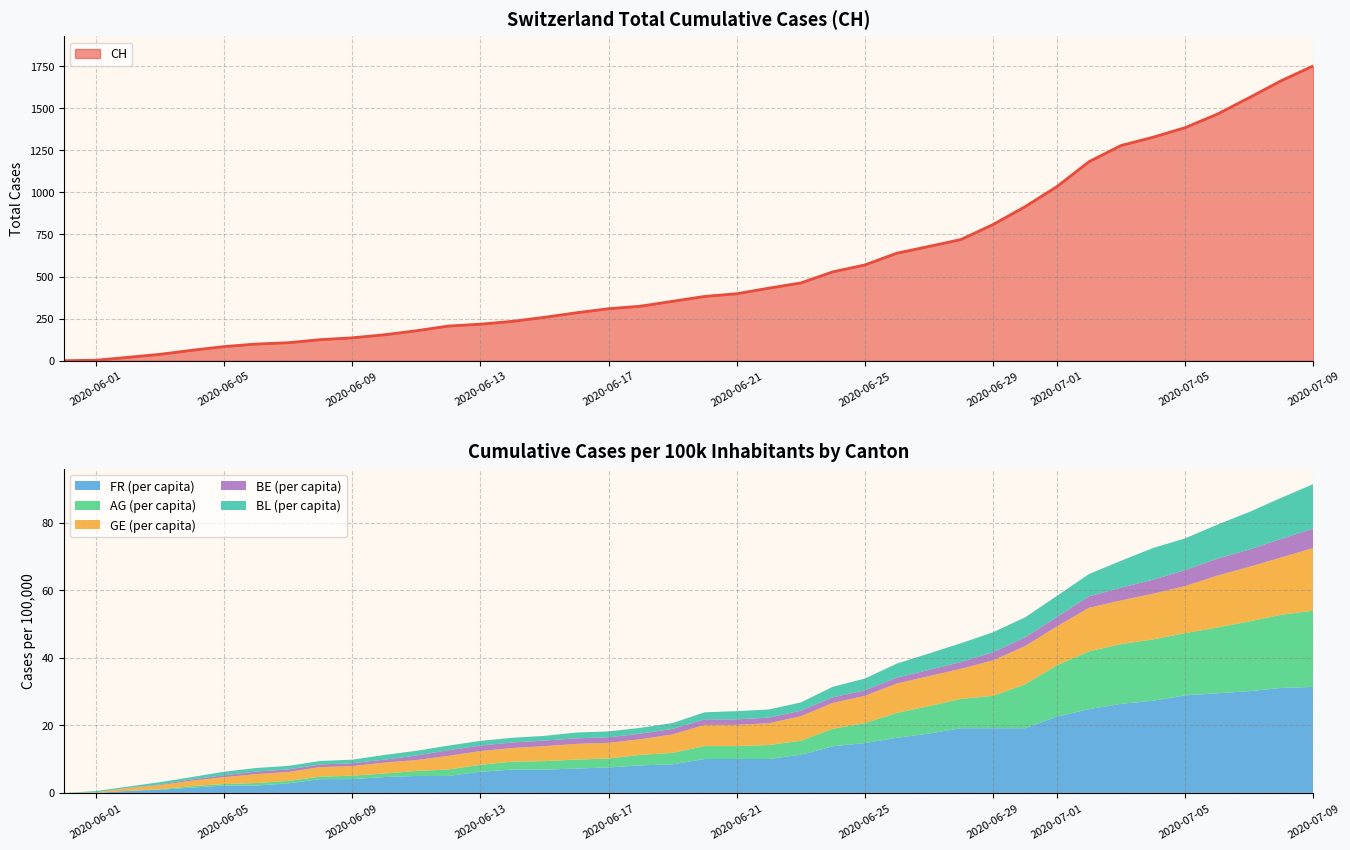

At which category is the sum across all series the highest?

39